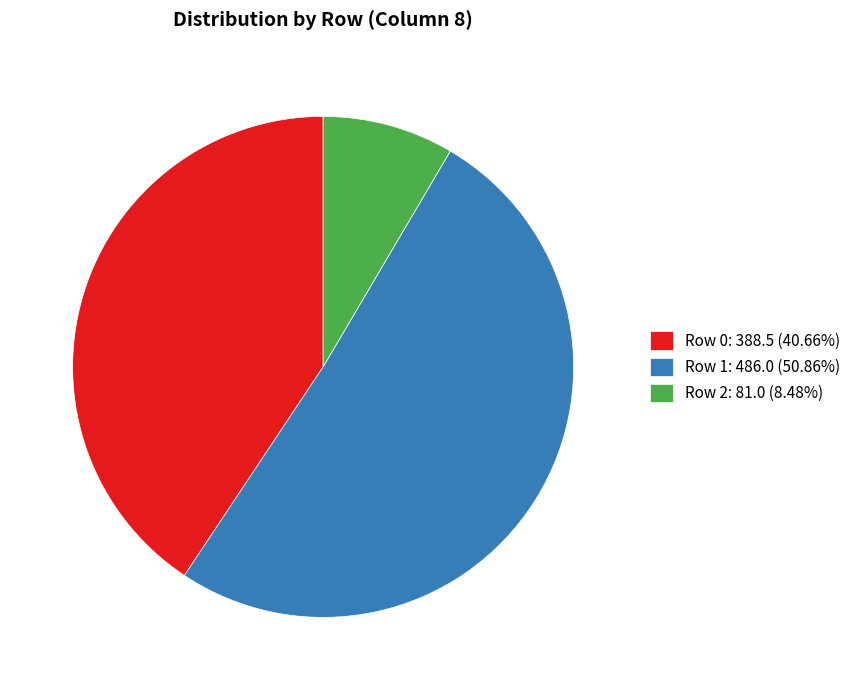

How many segments does this pie chart have?

3